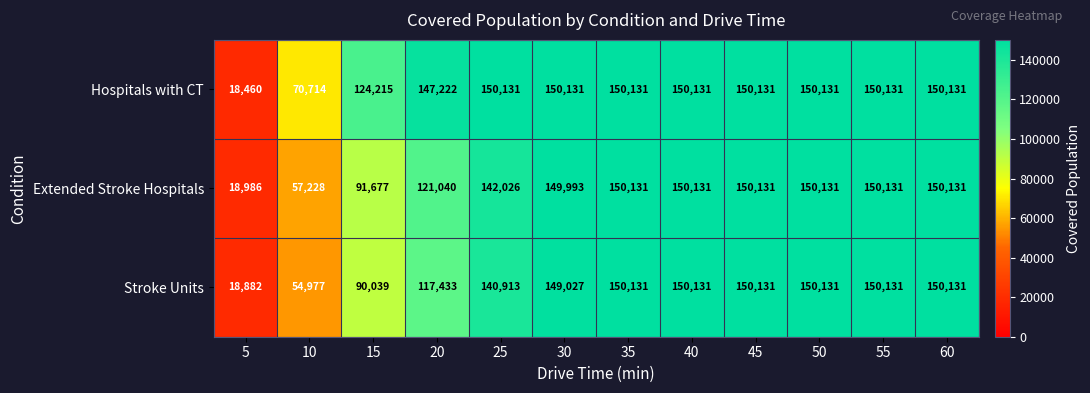

What is the greatest value displayed?

150131